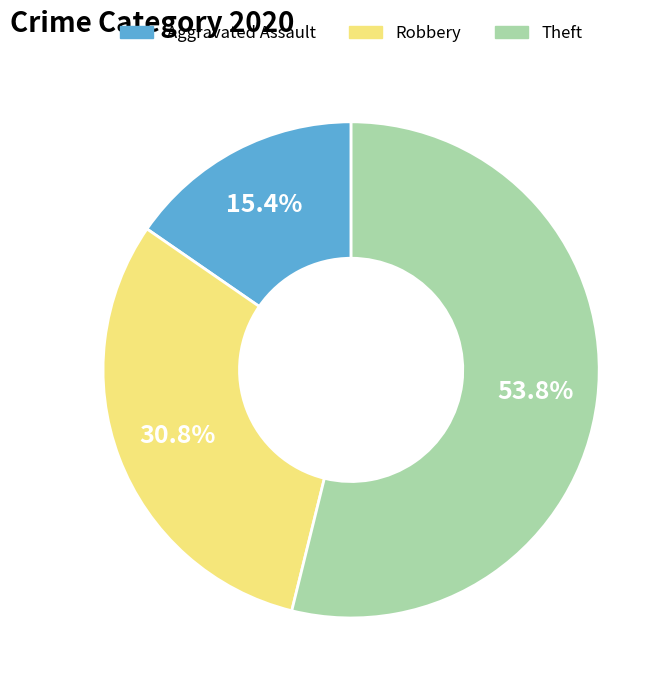

What percentage do Aggravated Assault and Robbery together represent?

46.2%